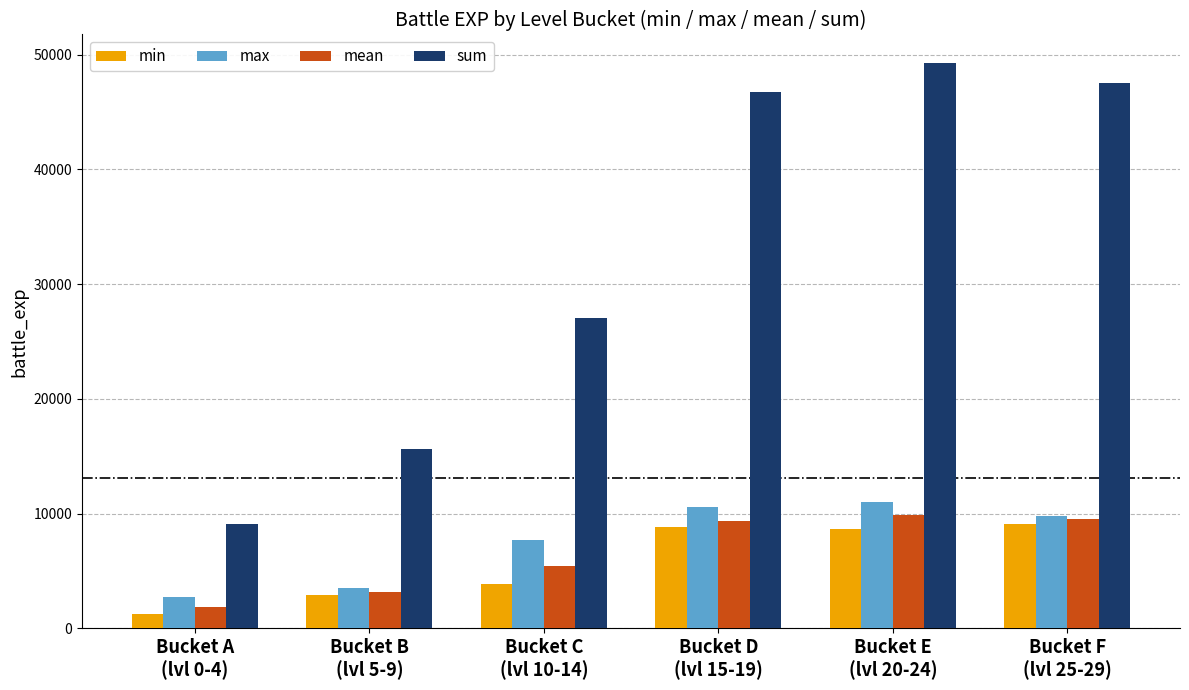

At which category is the sum across all series the highest?

Bucket E
(lvl 20-24)